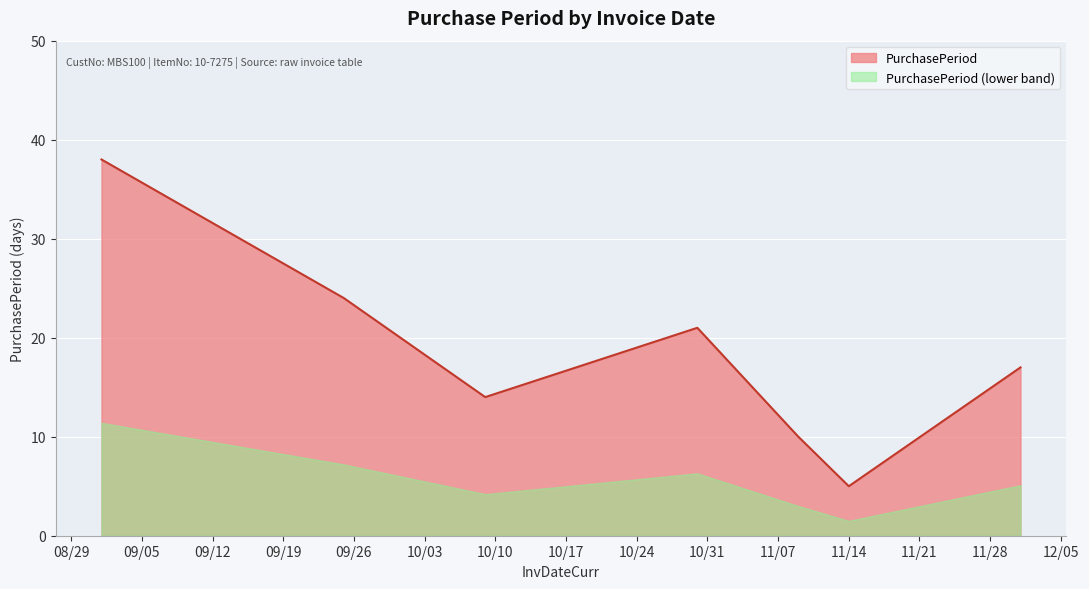

Does the chart display data point markers on the line(s)?

No